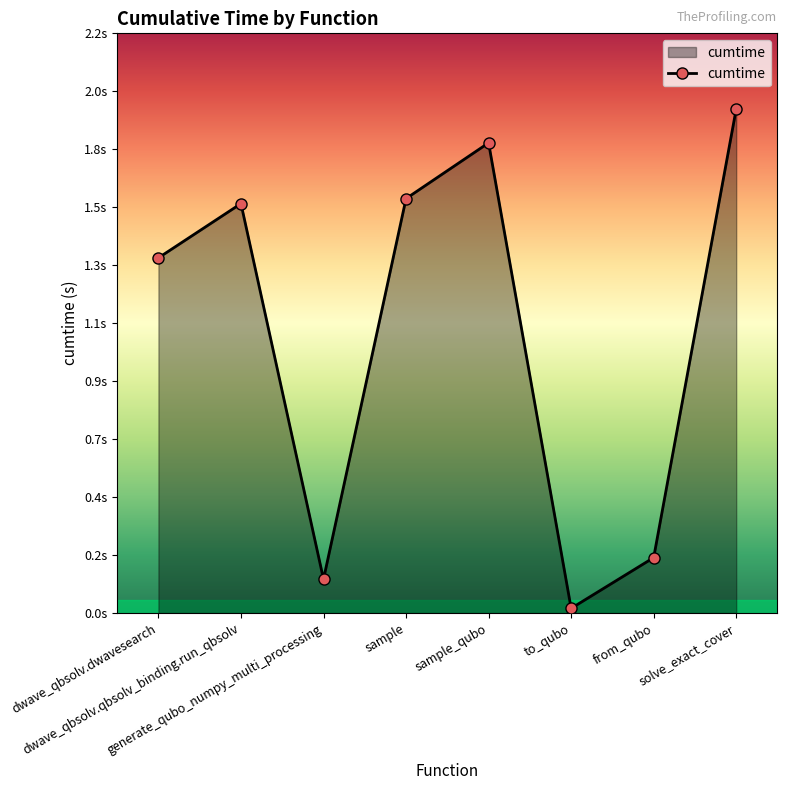

Where is the first local maximum?

dwave_qbsolv.qbsolv_binding.run_qbsolv